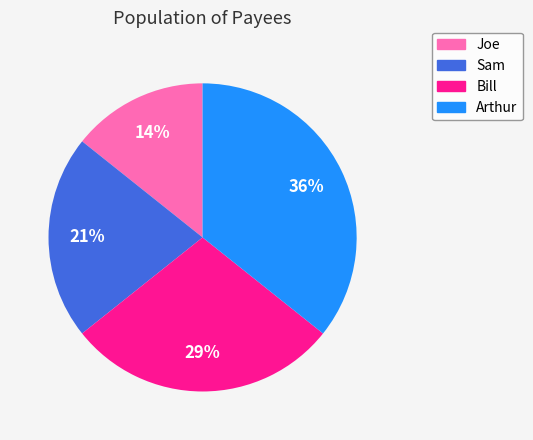

To the nearest percent, what portion does Arthur represent?

36%